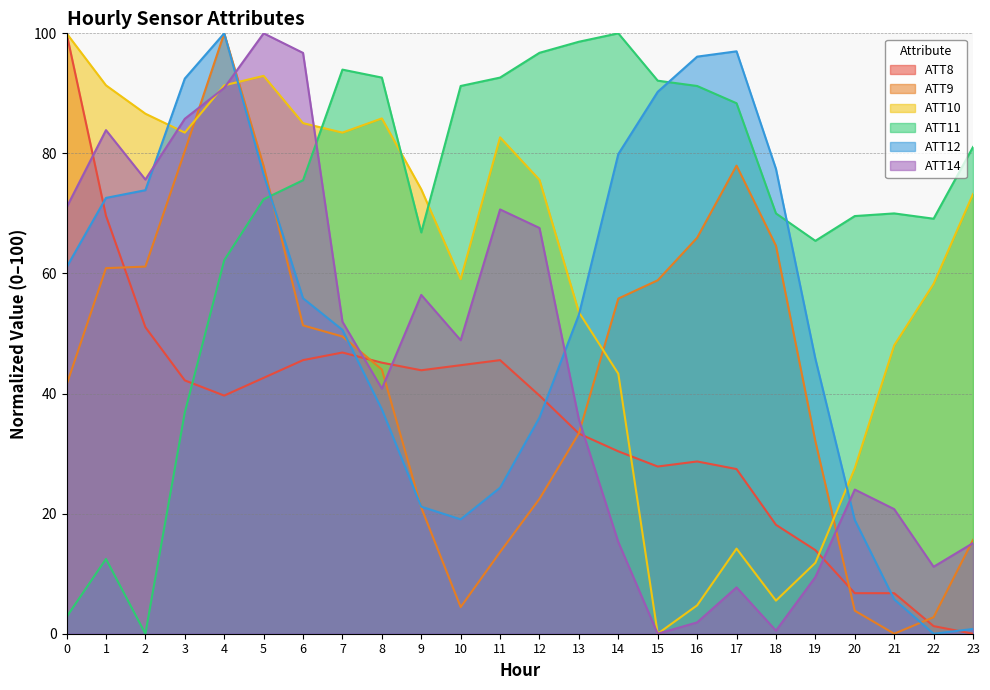

Reading right to left, what are all the values shown in this chart?

ATT8: 0.0	1.3	6.8	6.8	13.9	18.1	27.4	28.7	27.8	30.4	33.3	39.7	45.6	44.7	43.9	45.1	46.8	45.6	42.6	39.7	42.2	51.1	69.6	100.0
ATT9: 15.6	2.7	0.0	3.8	32.1	64.6	78.0	65.9	58.9	55.8	33.4	22.5	13.6	4.4	21.0	44.0	49.5	51.4	77.9	100.0	80.4	61.2	60.9	41.5
ATT10: 73.2	58.3	48.0	27.6	11.8	5.5	14.2	4.7	0.0	43.3	53.5	75.6	82.7	59.1	74.0	85.8	83.5	85.0	92.9	91.3	83.5	86.6	91.3	100.0
ATT11: 81.1	69.1	70.0	69.6	65.4	70.0	88.4	91.2	92.1	100.0	98.6	96.8	92.6	91.2	66.8	92.6	94.0	75.5	72.4	62.2	36.8	0.0	12.5	2.8
ATT12: 0.8	0.0	5.7	19.0	45.8	77.4	97.0	96.1	90.3	79.9	53.1	36.0	24.3	19.1	21.2	37.4	50.6	55.9	76.5	100.0	92.5	73.9	72.6	61.0
ATT14: 15.1	11.1	20.8	24.0	9.4	0.5	7.7	1.9	0.0	15.3	35.7	67.6	70.7	48.9	56.4	40.8	52.0	96.7	100.0	90.9	85.8	75.6	83.9	71.0